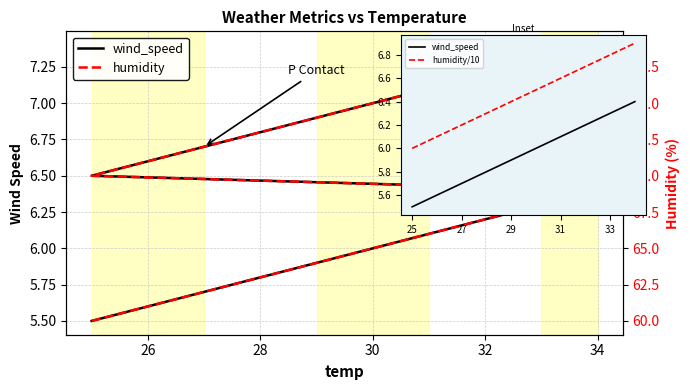

Count the number of categories in the chart.

20